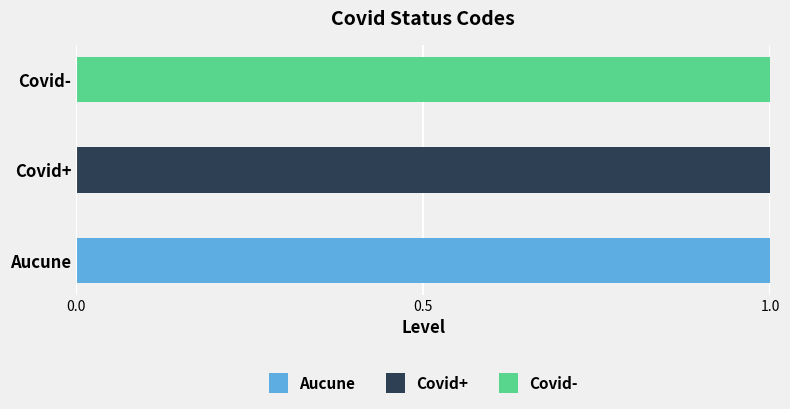

True or false: Aucune has a value of 1 at Aucune.

True